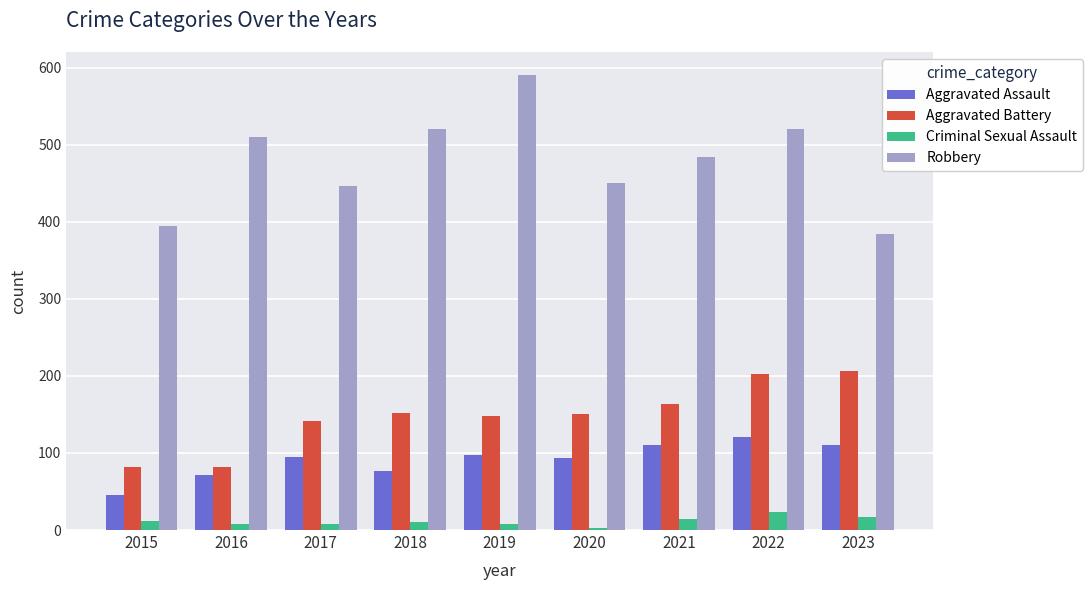

At which label is Aggravated Assault closest to 83?

2018